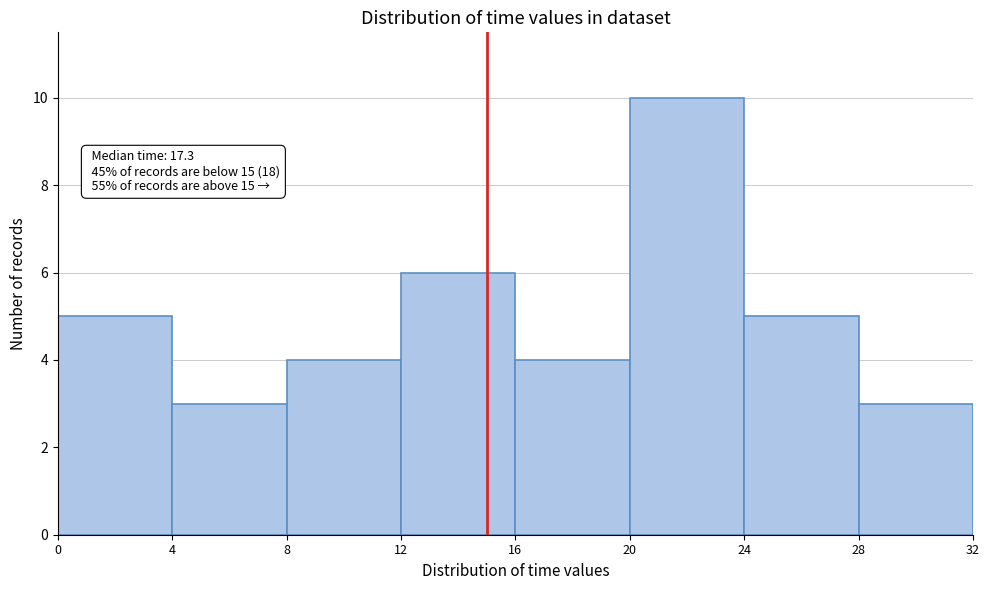

Over which range of the x-axis is the bar tallest?

20 to 24